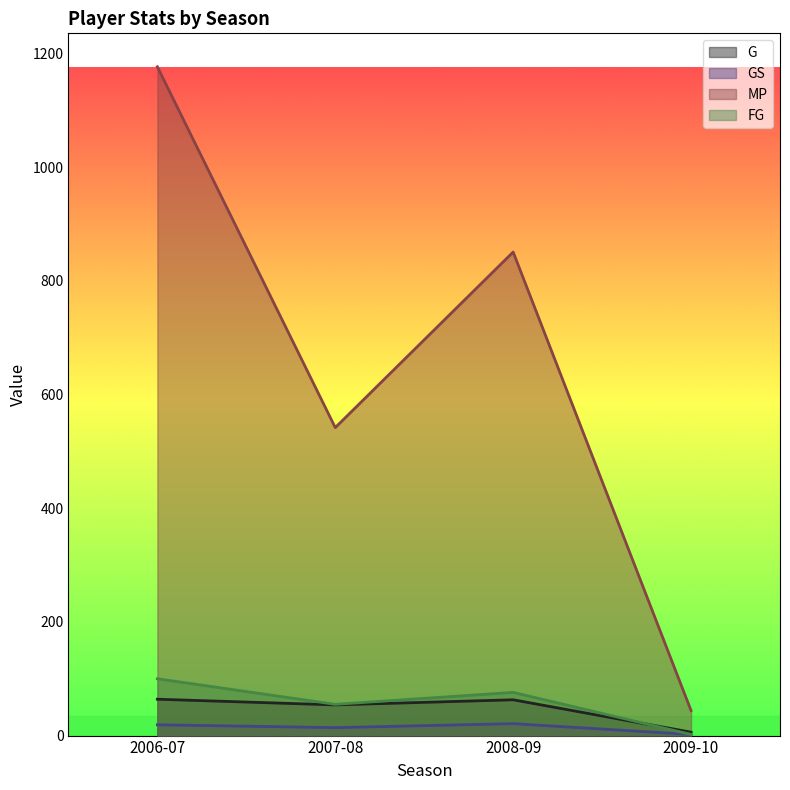

Reading left to right, extract all data points from this chart.

G: 2006-07=64	2007-08=54	2008-09=63	2009-10=6
GS: 2006-07=19	2007-08=14	2008-09=21	2009-10=2
MP: 2006-07=1177	2007-08=542	2008-09=851	2009-10=44
FG: 2006-07=100	2007-08=55	2008-09=76	2009-10=2